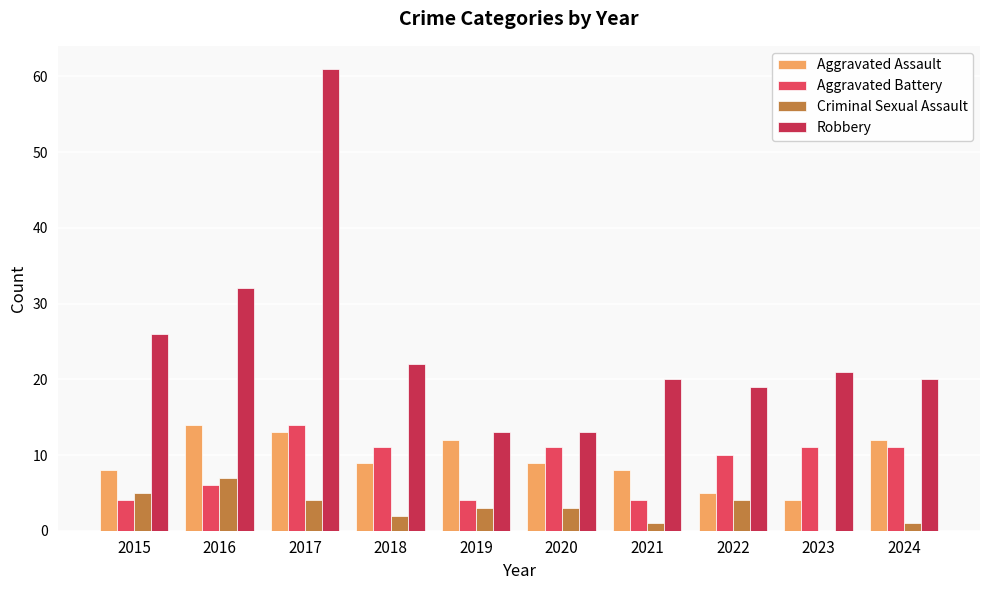

Between 2015 and 2019, which series saw the biggest shift?

Robbery